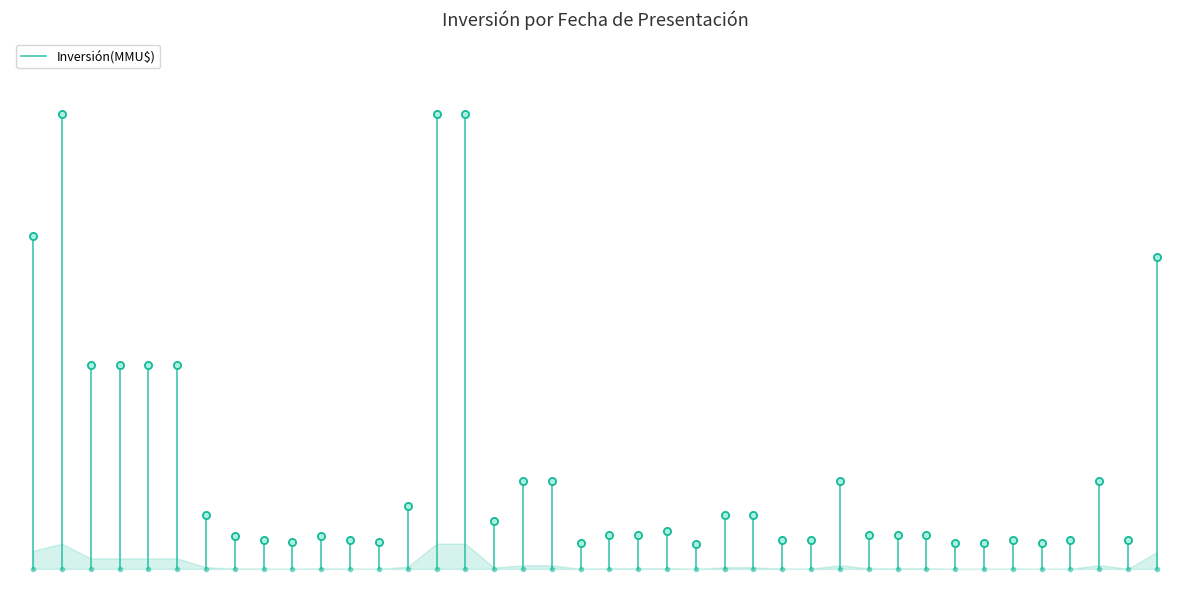

The value at 0 is 0.7. True or false?

True